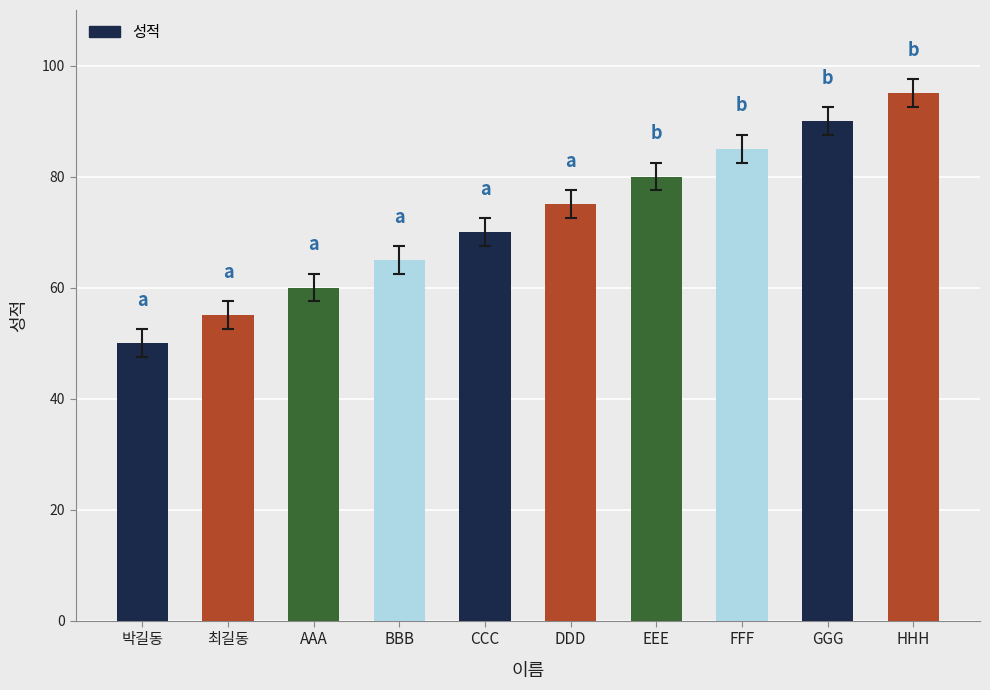

True or false: the data shows 16 at DDD.

False